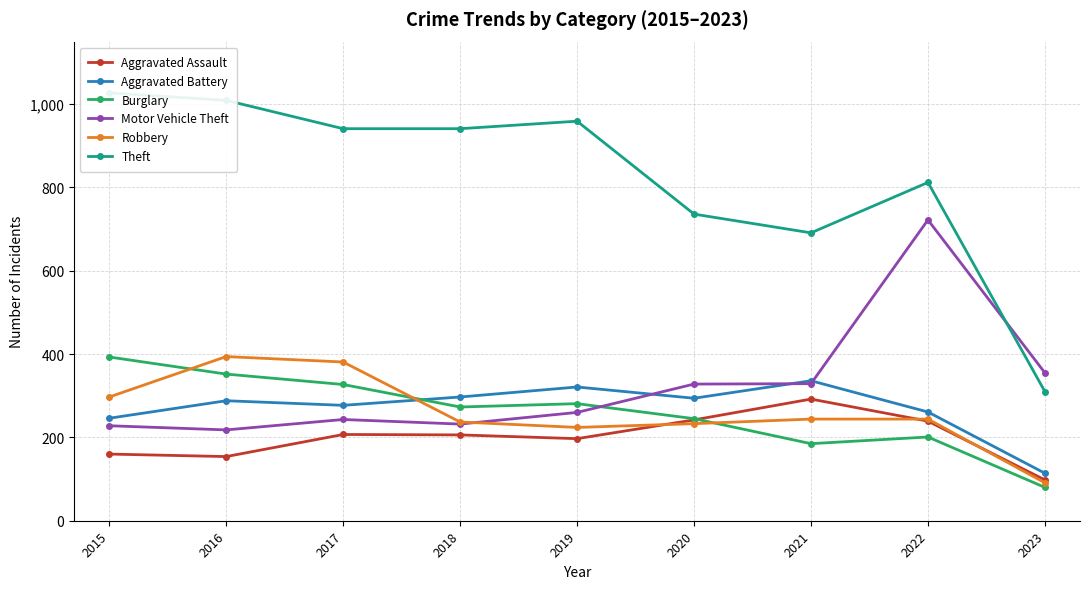

After their last crossing, which series has the higher values: Aggravated Assault or Burglary?

Aggravated Assault